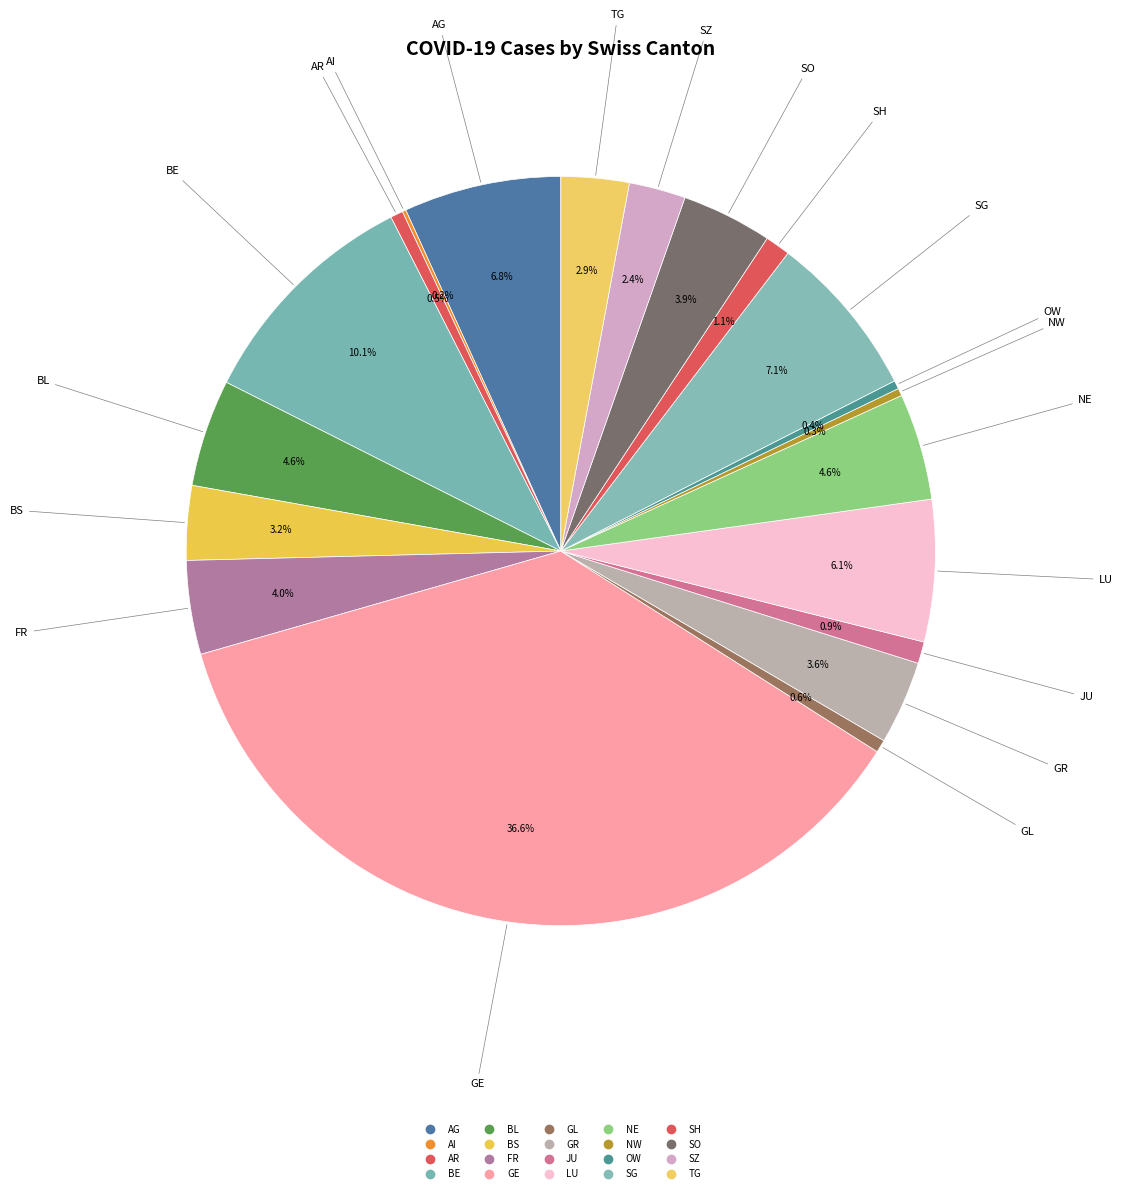

Rank the categories by value from lowest to highest.

AI, NW, OW, AR, GL, JU, SH, SZ, TG, BS, GR, SO, FR, NE, BL, LU, AG, SG, BE, GE